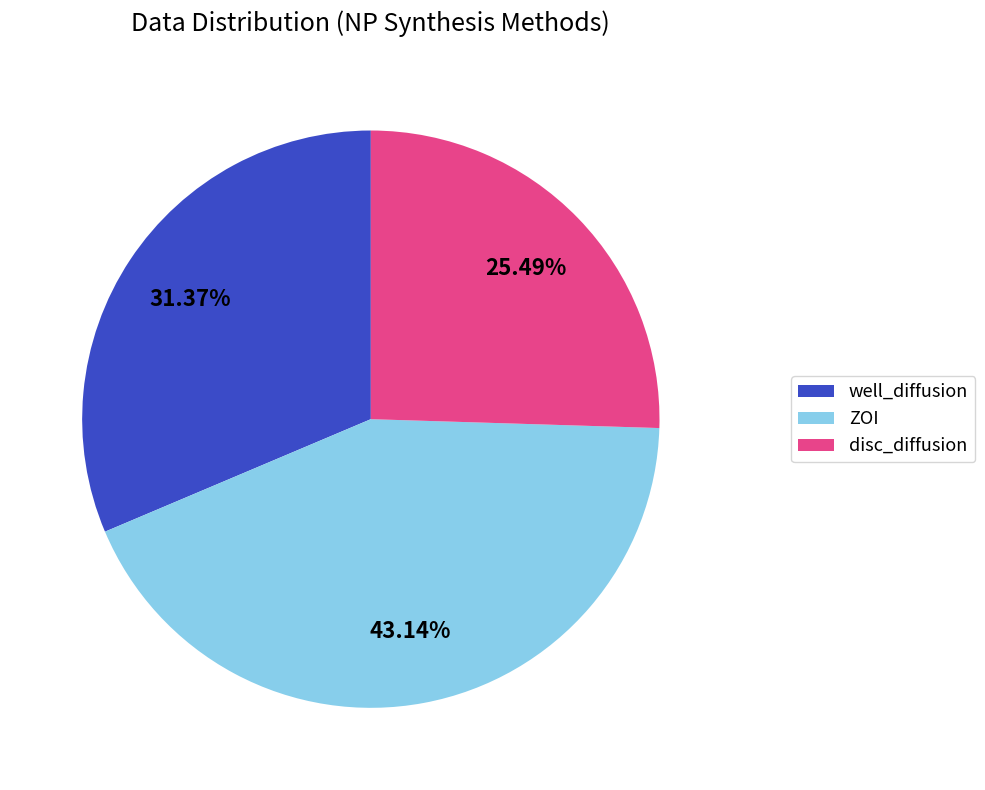

What percentage is the well_diffusion slice, to the nearest percent?

31%